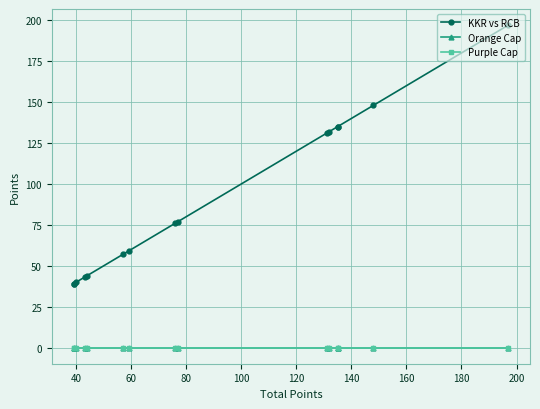

True or false: Orange Cap has more than 0 points higher than both neighbors.

False